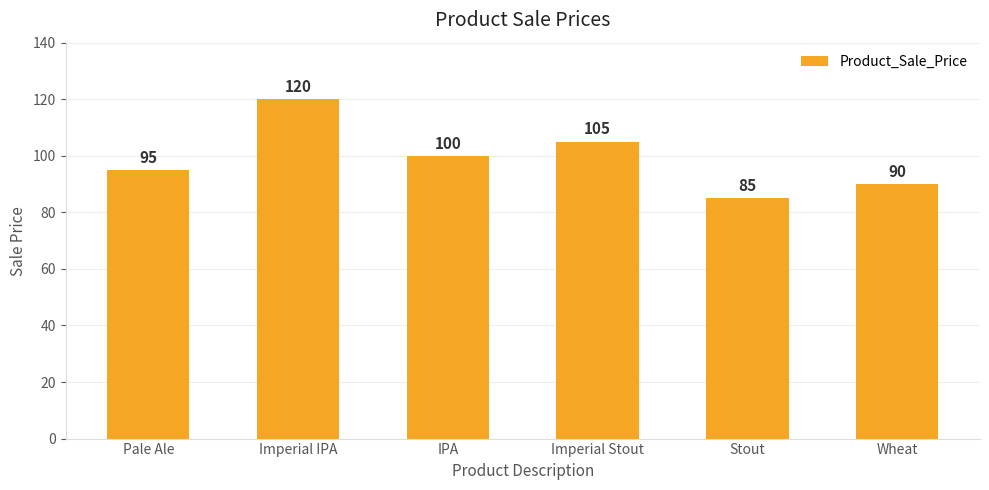

What is the difference between the second highest and second lowest values?

15